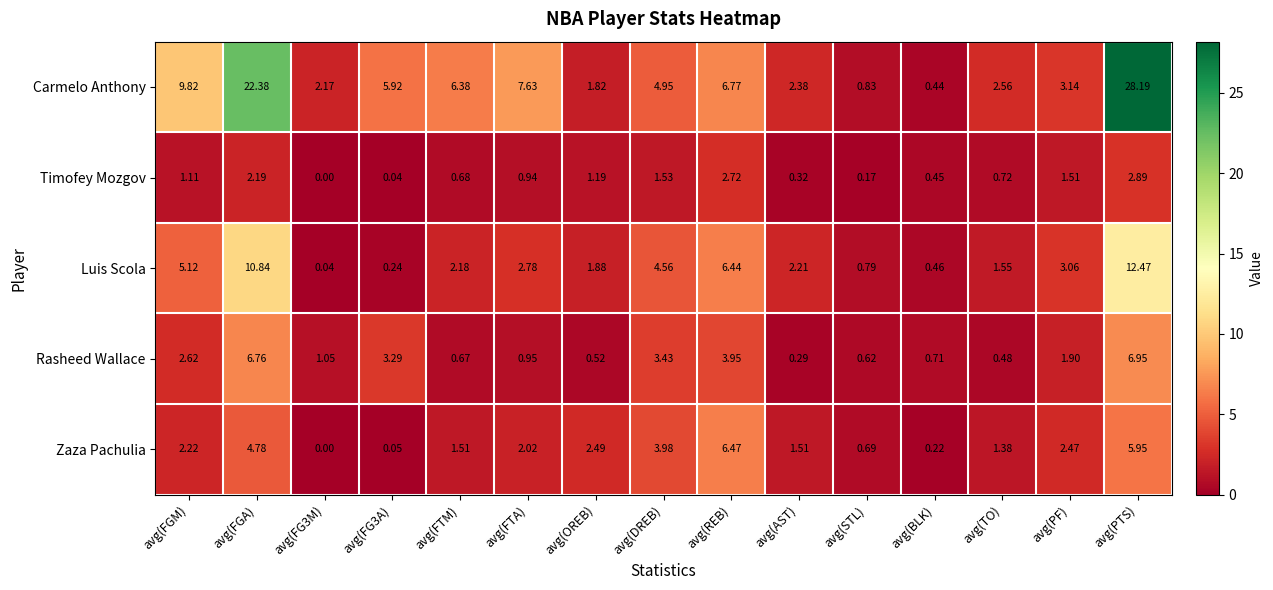

At which label does Carmelo Anthony first exceed 4?

avg(FGM)